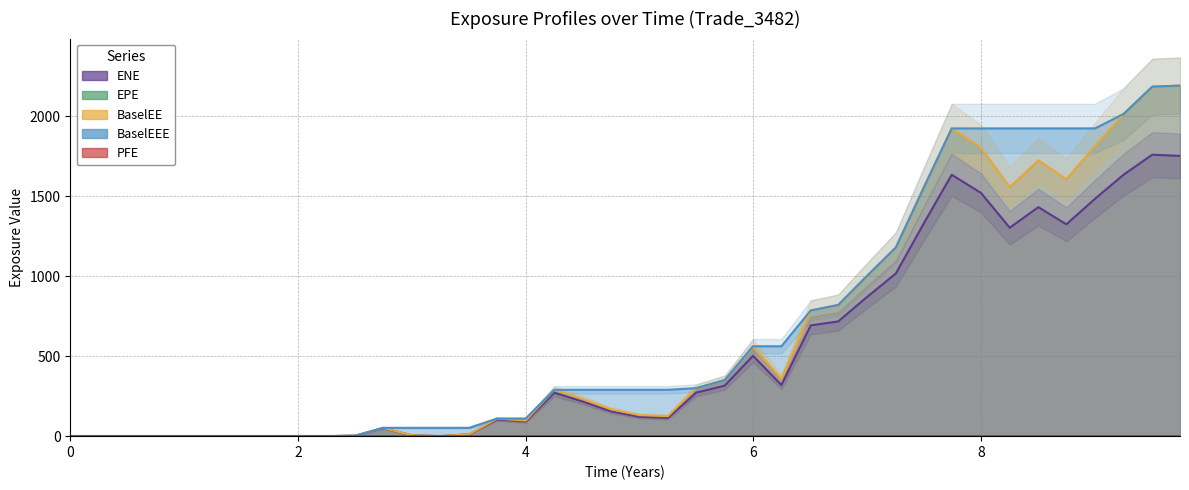

True or false: ENE and BaselEE cross at least once.

False